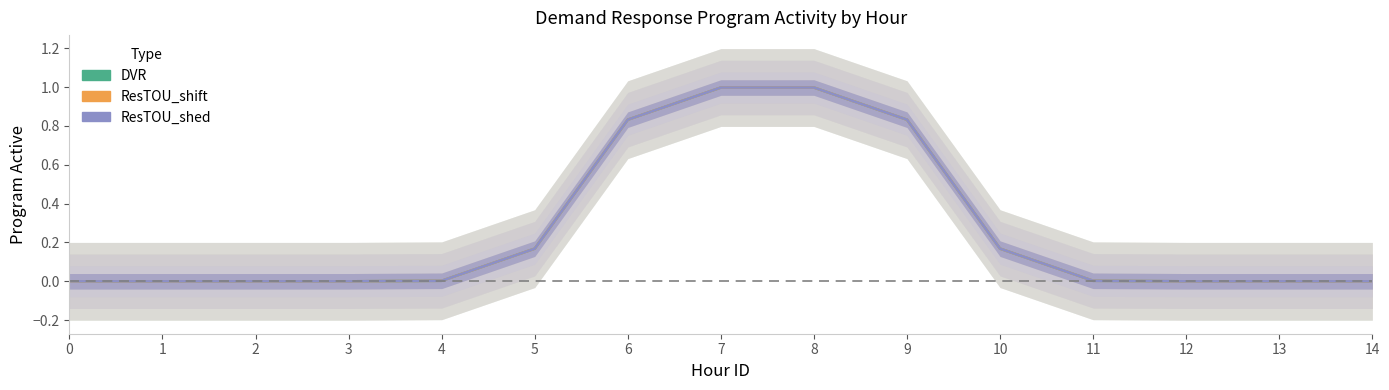

True or false: ResTOU_shed and DVR intersect in this chart.

False